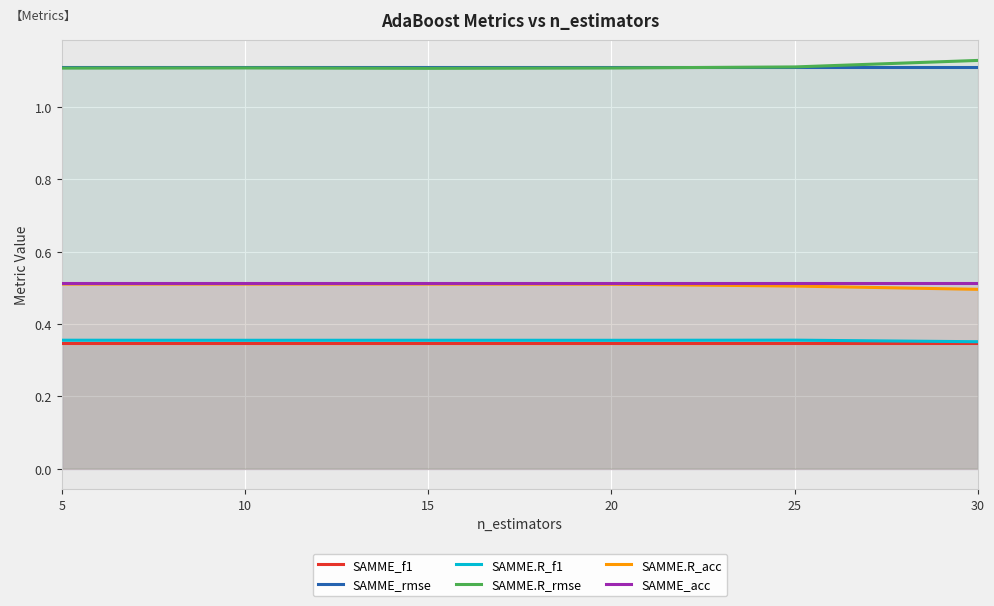

Reading left to right, transcribe all the data shown in this chart.

SAMME_f1: 0.3	0.3	0.3	0.3	0.3	0.3
SAMME_rmse: 1.1	1.1	1.1	1.1	1.1	1.1
SAMME.R_f1: 0.4	0.4	0.4	0.4	0.4	0.4
SAMME.R_rmse: 1.1	1.1	1.1	1.1	1.1	1.1
SAMME.R_acc: 0.5	0.5	0.5	0.5	0.5	0.5
SAMME_acc: 0.5	0.5	0.5	0.5	0.5	0.5